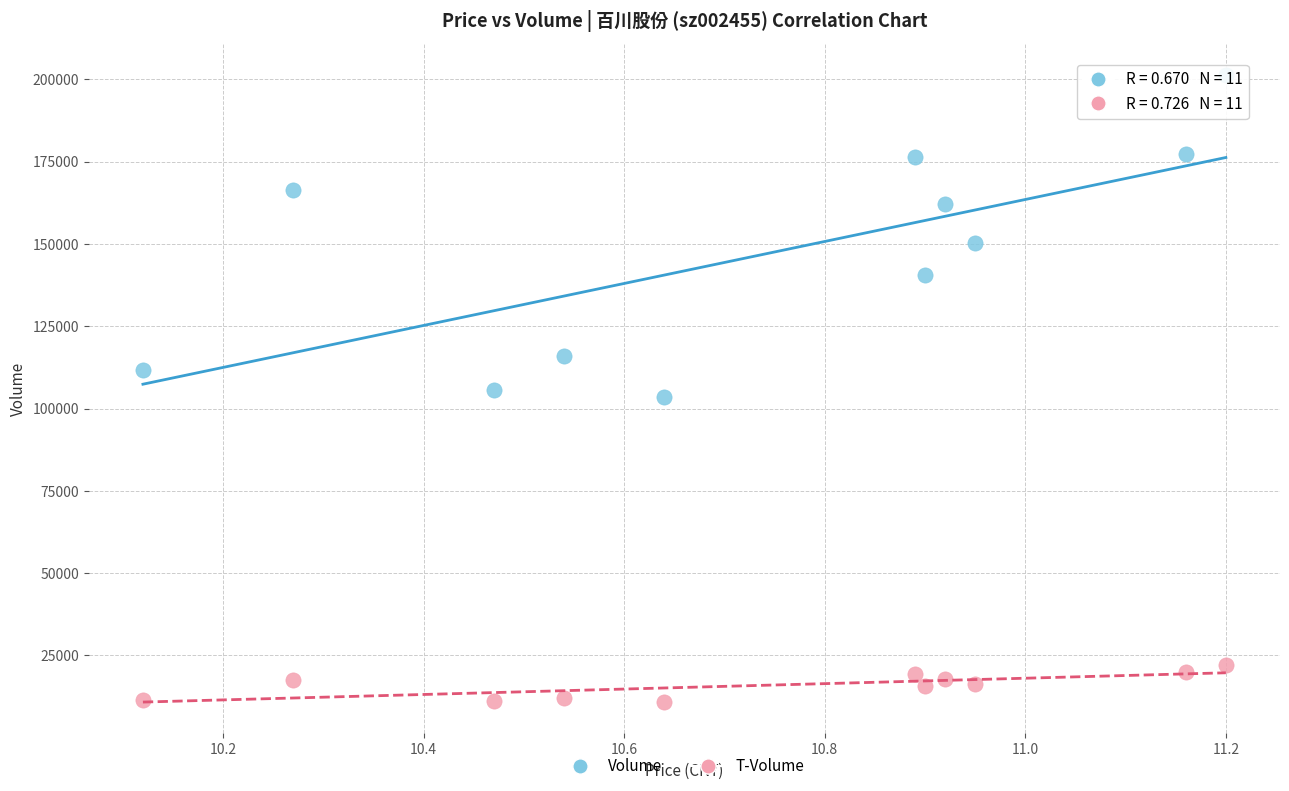

In the Volume series, what Y value is closest to 152421?

150244